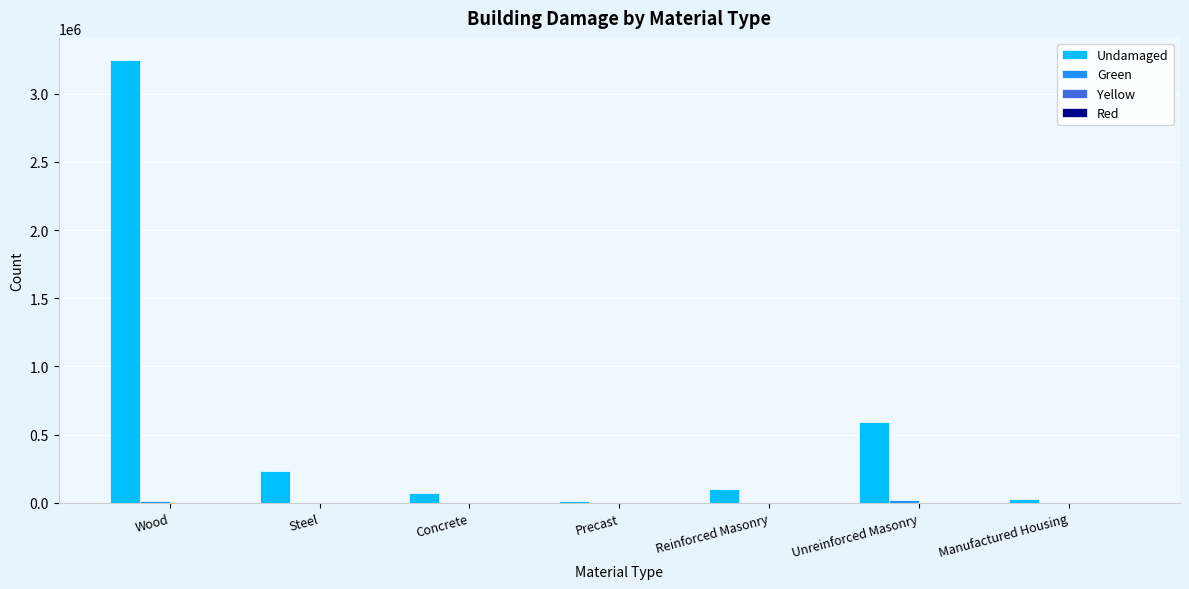

At which category does the chart reach its peak across all series?

Wood